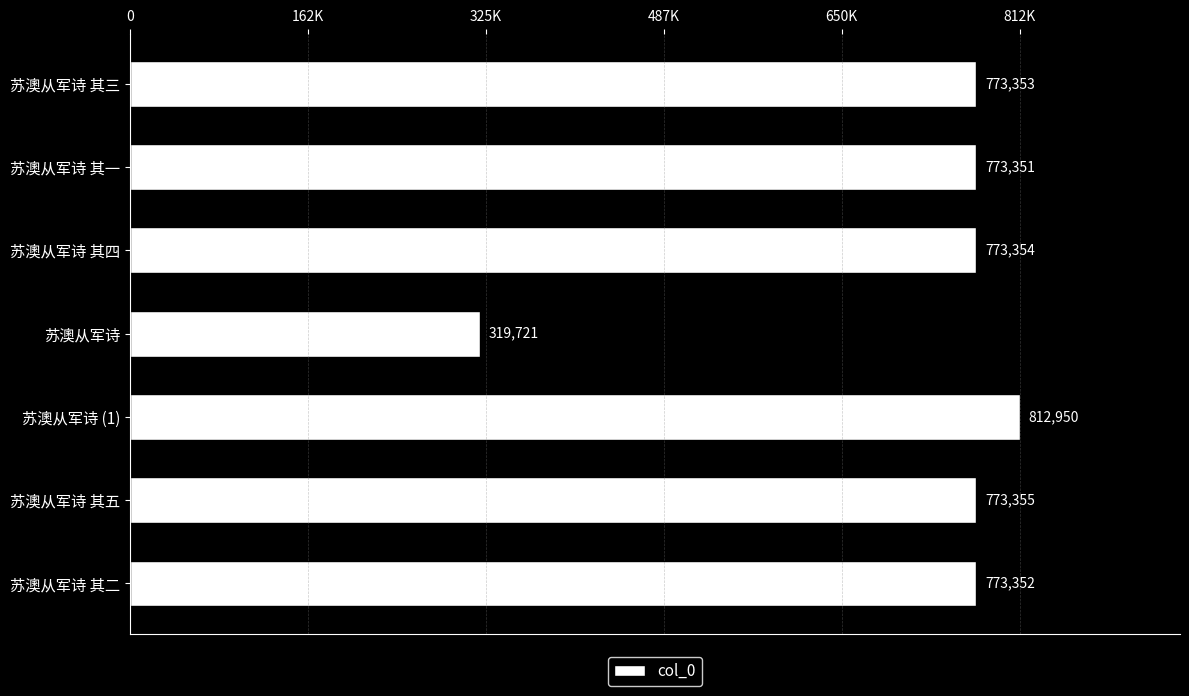

Are the bars horizontal?

Yes